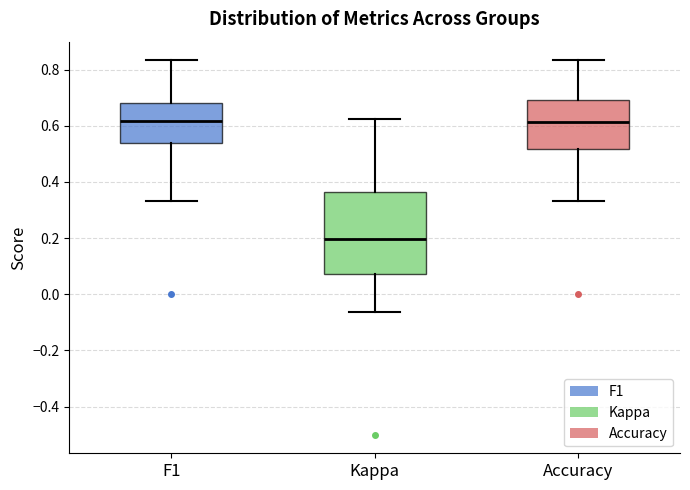

Reading left to right, read every box against the y-axis: the position of its median line, the range the box covers, and the ends of its whiskers. The values are not printed on the chart, so give them approximately, as read against the axis.

F1: median 0.62, box 0.54 to 0.68, whiskers 0.34 to 0.84
Kappa: median 0.20, box 0.08 to 0.36, whiskers -0.06 to 0.62
Accuracy: median 0.62, box 0.52 to 0.70, whiskers 0.34 to 0.84